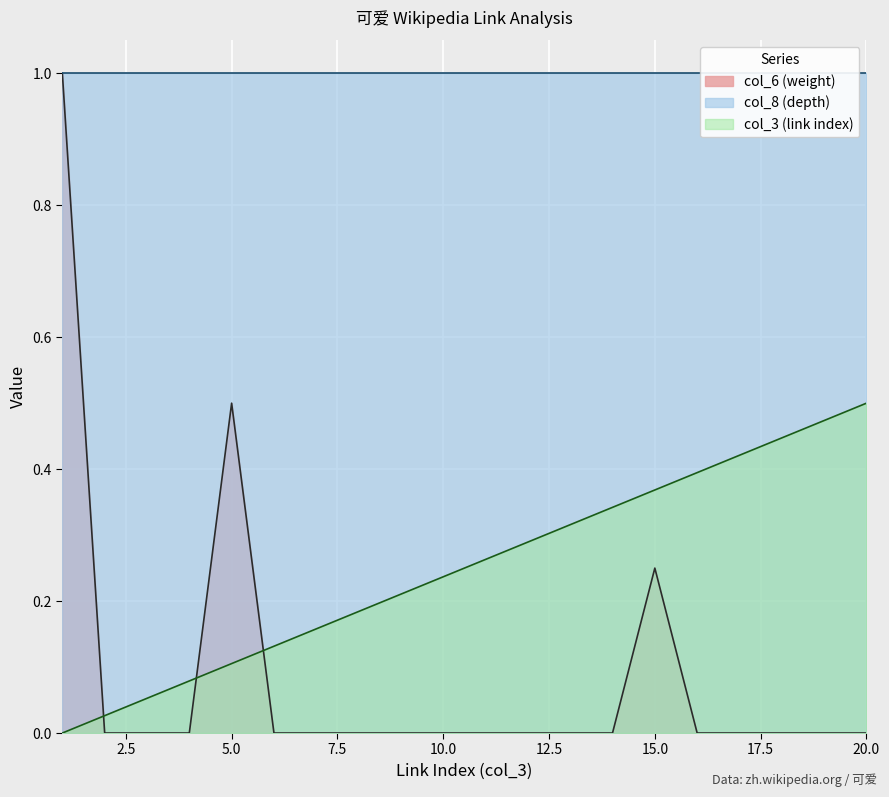

True or false: col_3 (link index) and col_6 (weight) cross at least once.

True